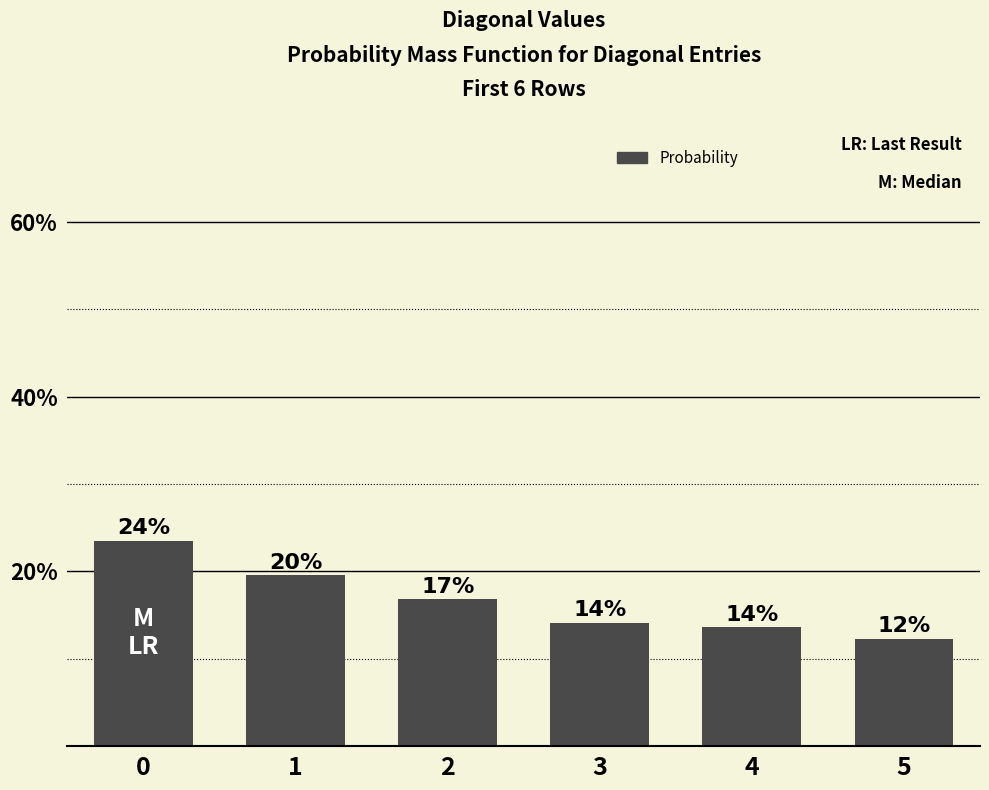

What is the difference between the values at 3 and 2?

2.7